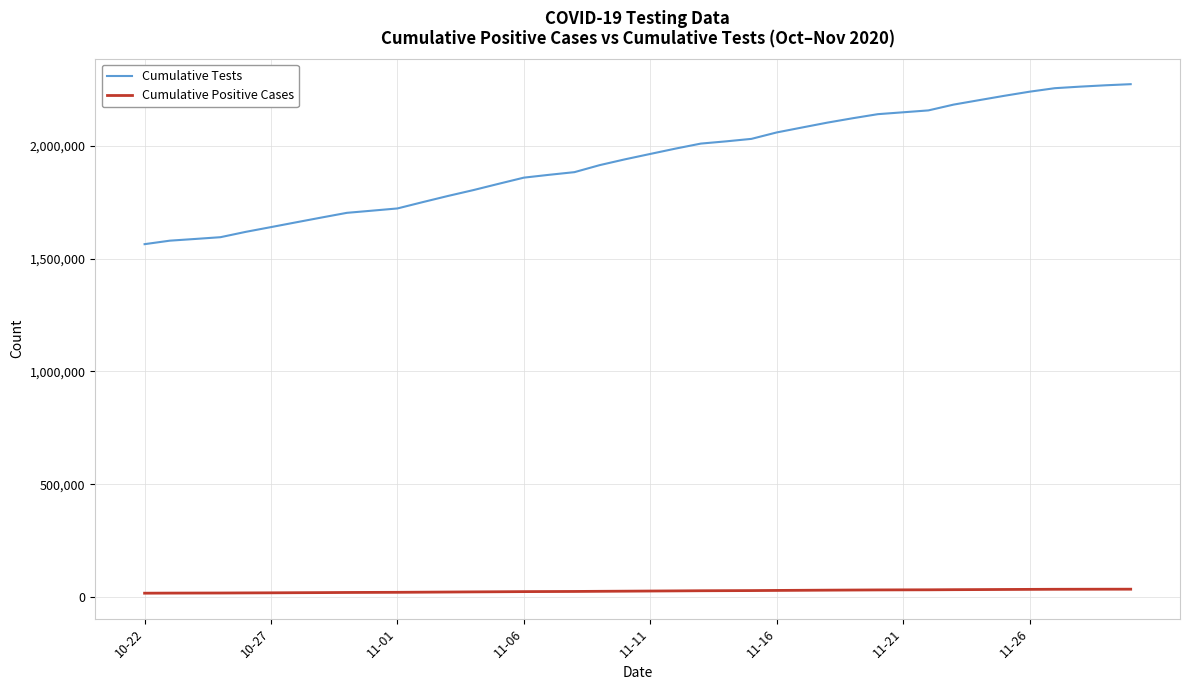

What is the maximum value shown in the chart?

2272882